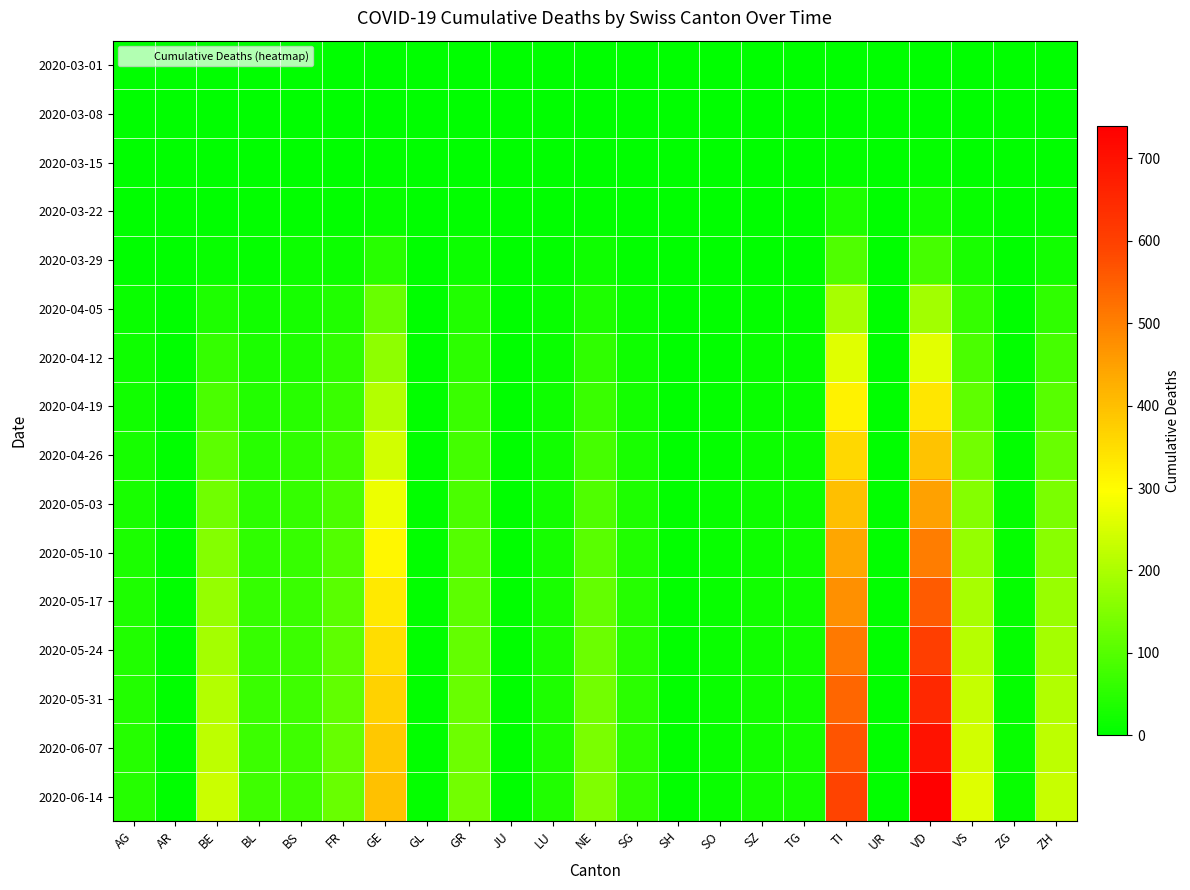

What is the spread (max minus min) of values at SO?

14